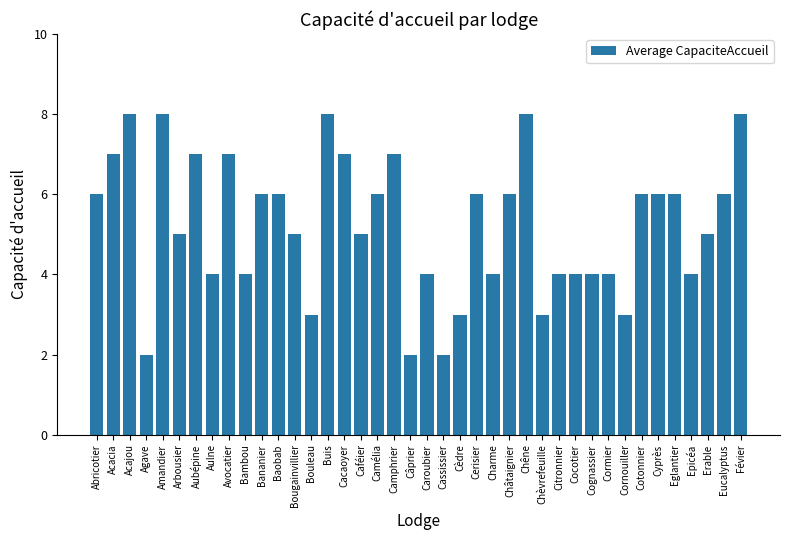

What is the minimum value shown in the chart?

2